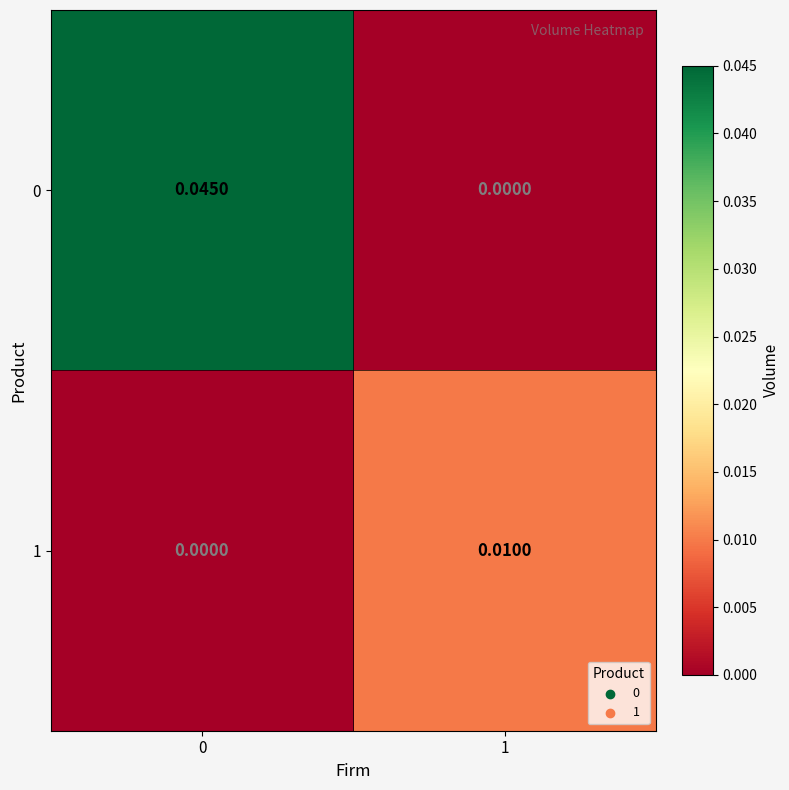

Is the value of 0 at 0 greater than the value of 1 at 1?

Yes